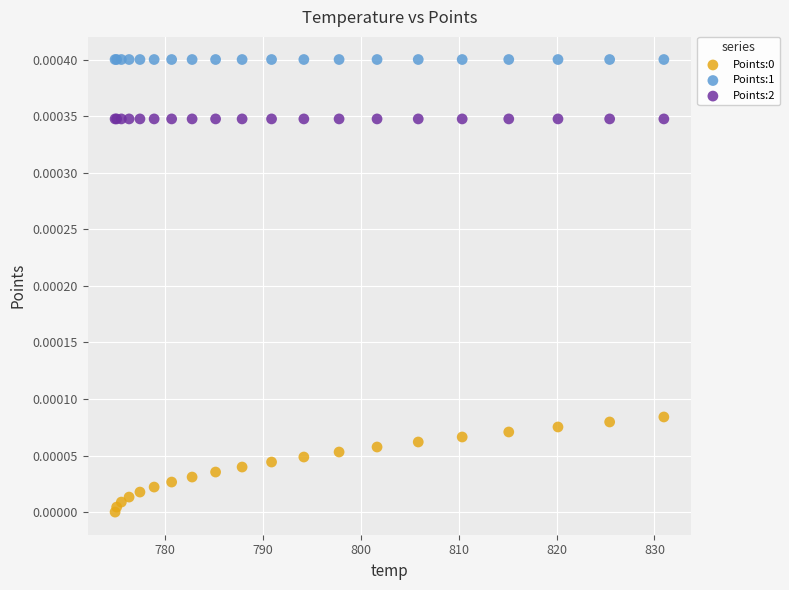

Which series reaches the maximum Y coordinate?

Points:1